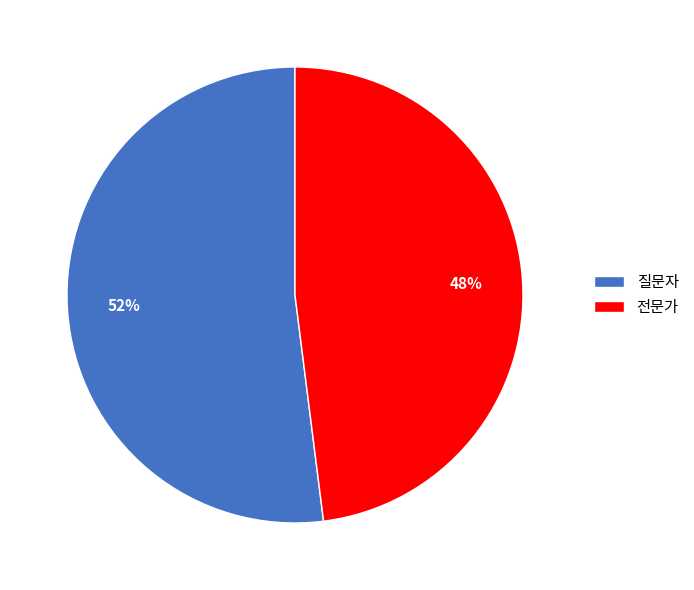

Rank the categories by value from highest to lowest.

질문자, 전문가